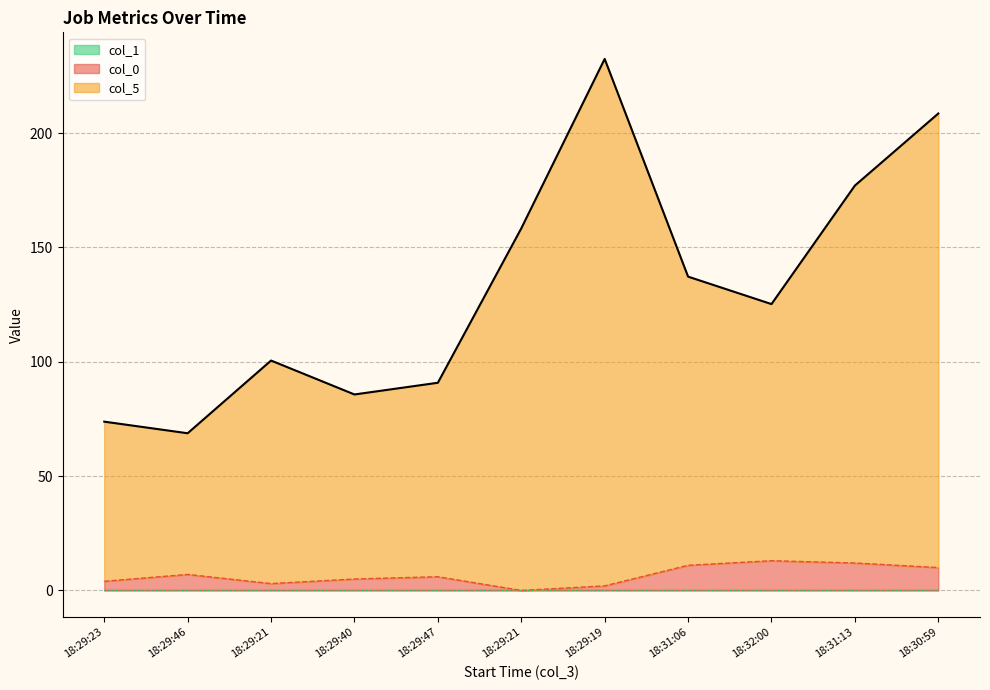

How many lines are shown in the chart?

3